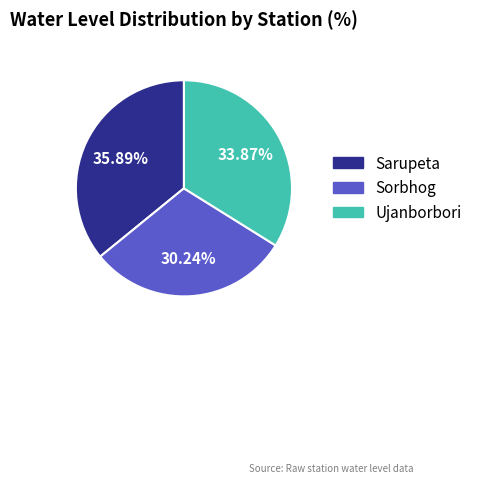

Is it true that Sorbhog is 17% of the pie?

False